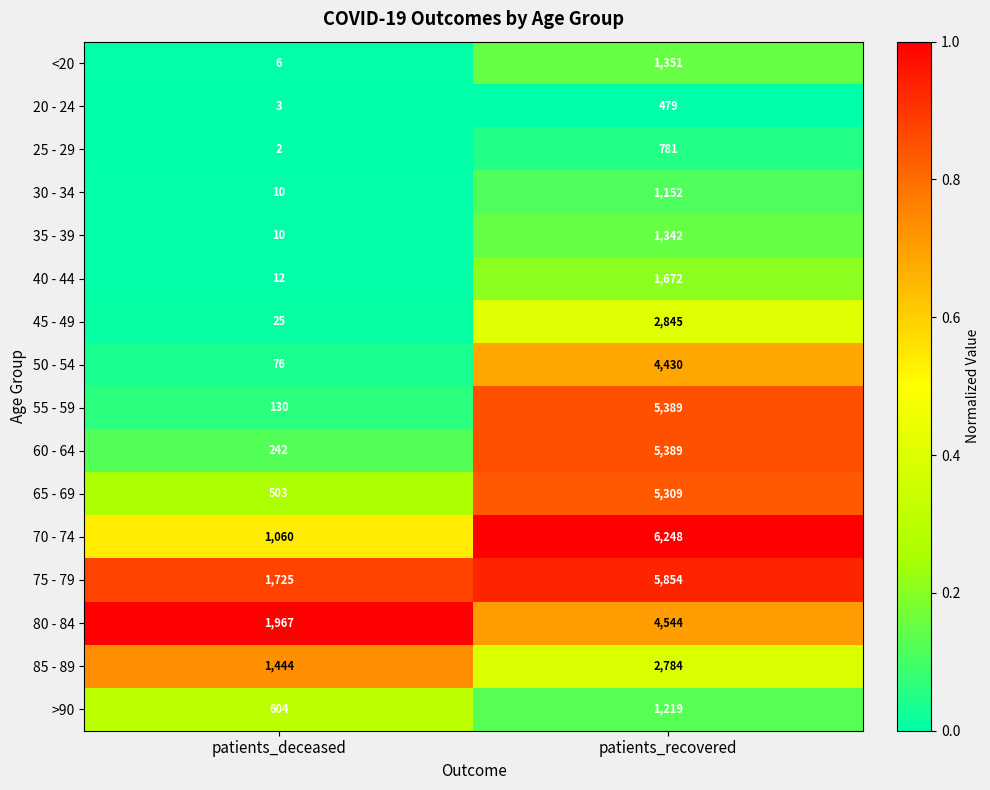

The value of <20 at patients_recovered is 2303. True or false?

False